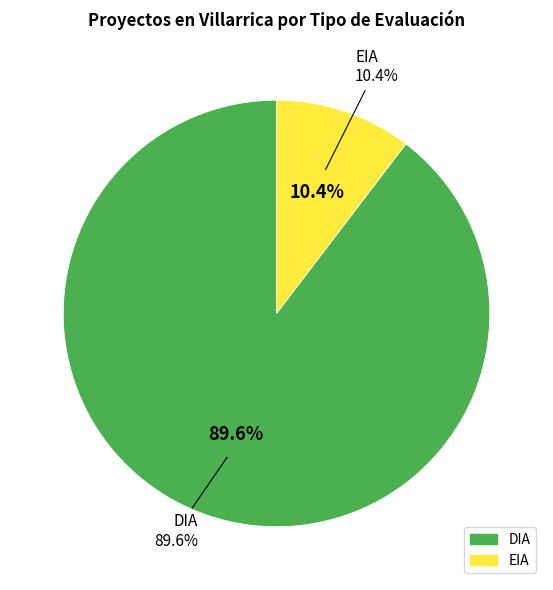

Is it true that DIA is 88% of the pie?

False